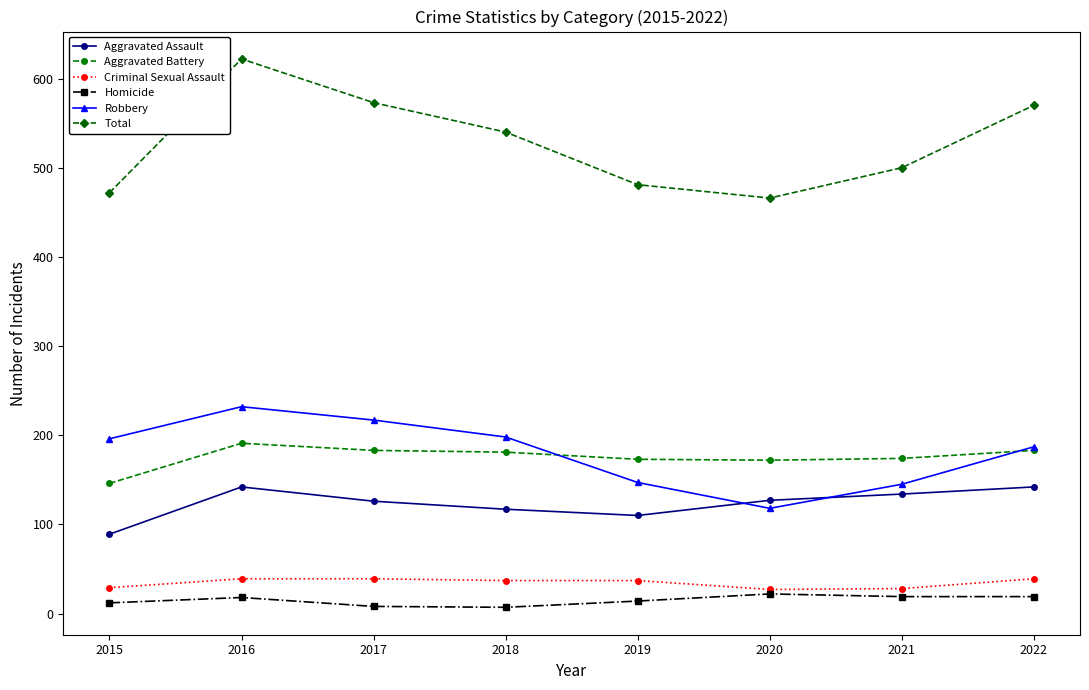

True or false: Aggravated Battery has more than 0 interior local peaks.

True